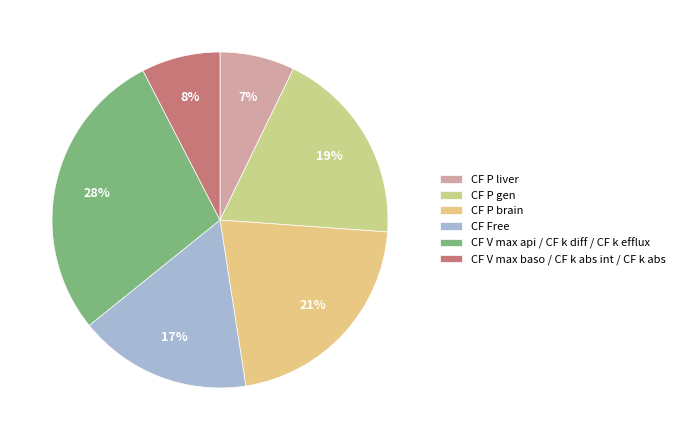

True or false: CF P liver accounts for 12% of the total.

False